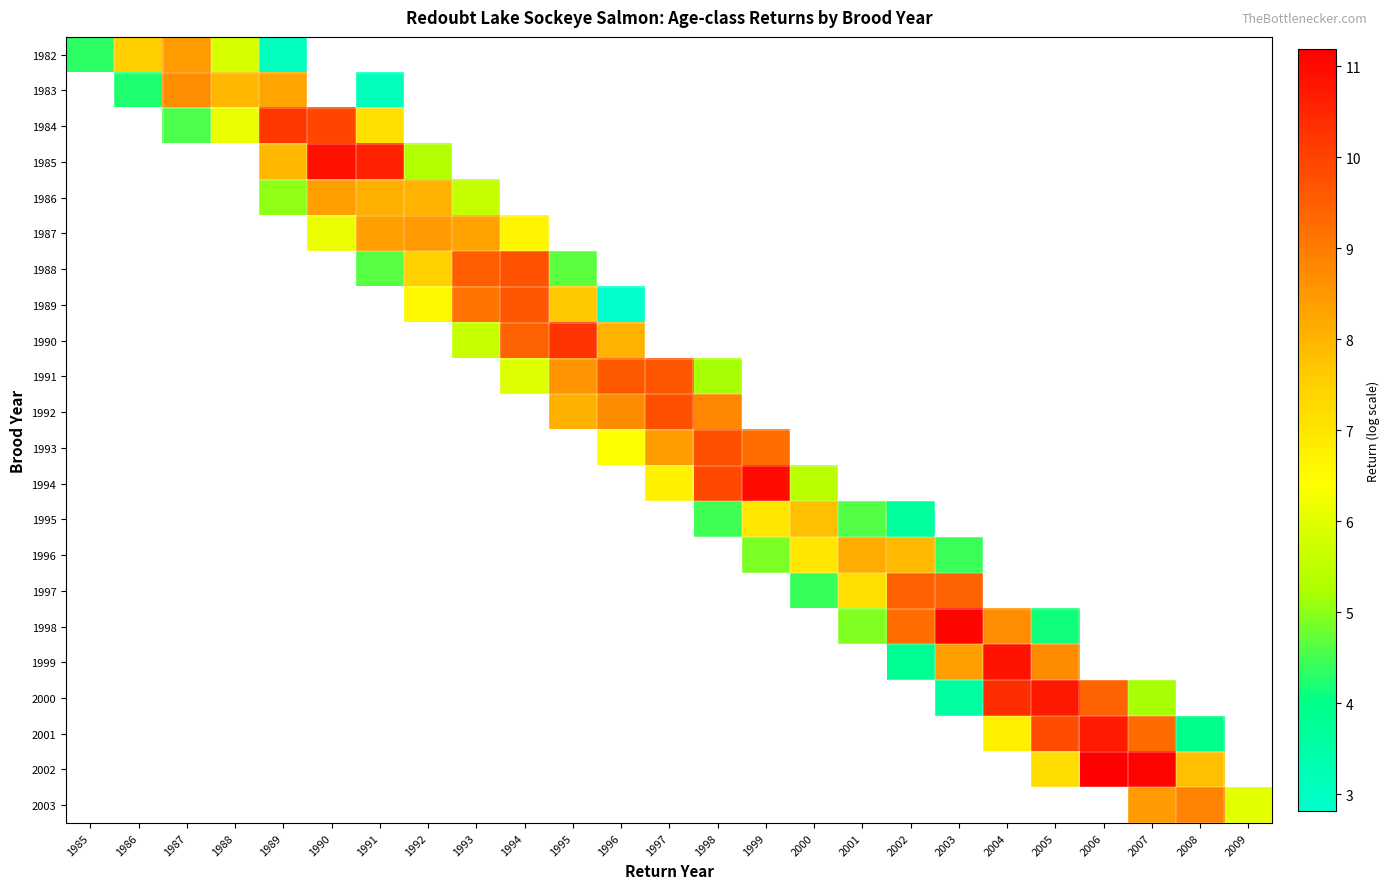

Which label corresponds to the smallest value in the chart?

1996